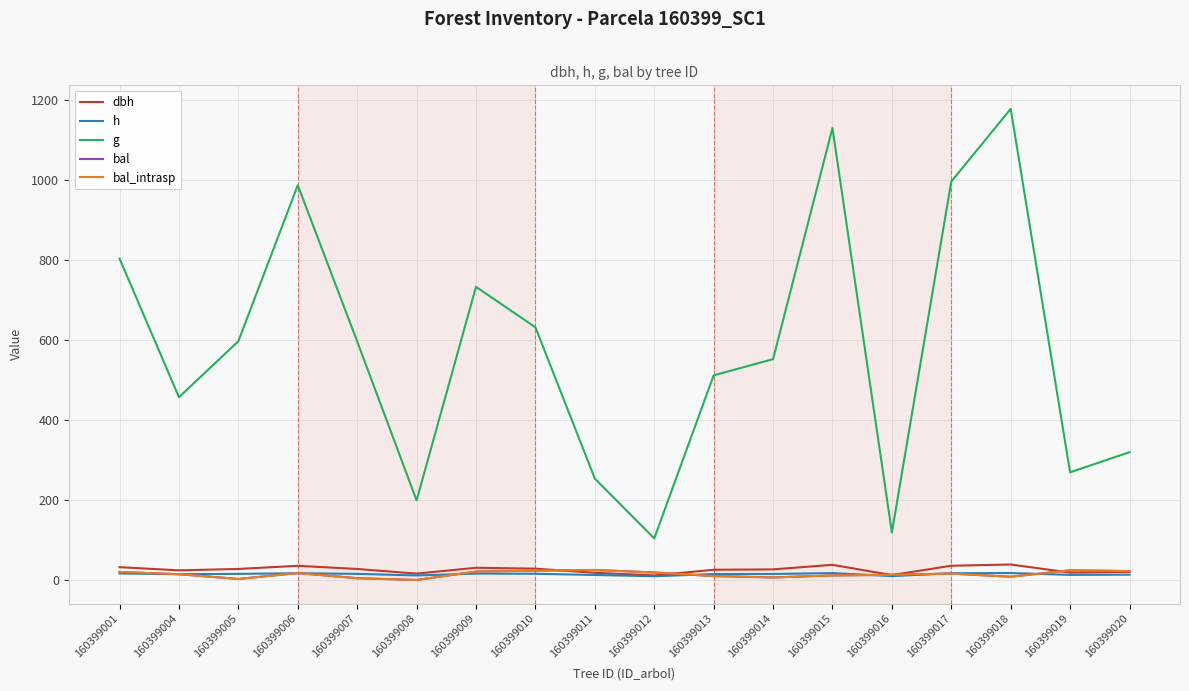

At which category does dbh reach its first local valley?

160399004